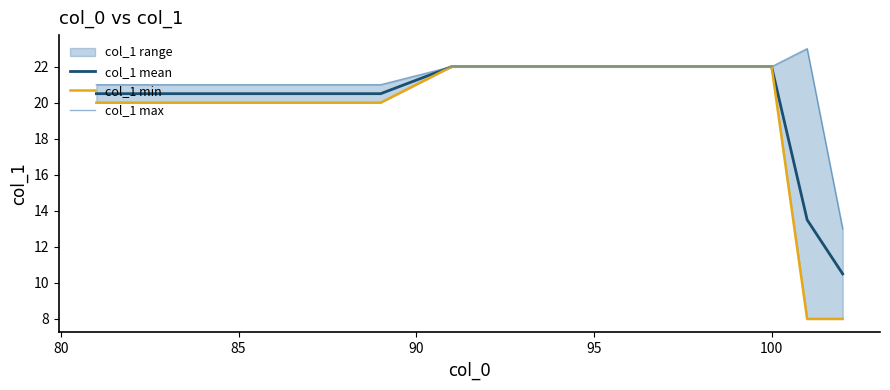

Is it true that col_1 mean equals 30.0 at 85?

False